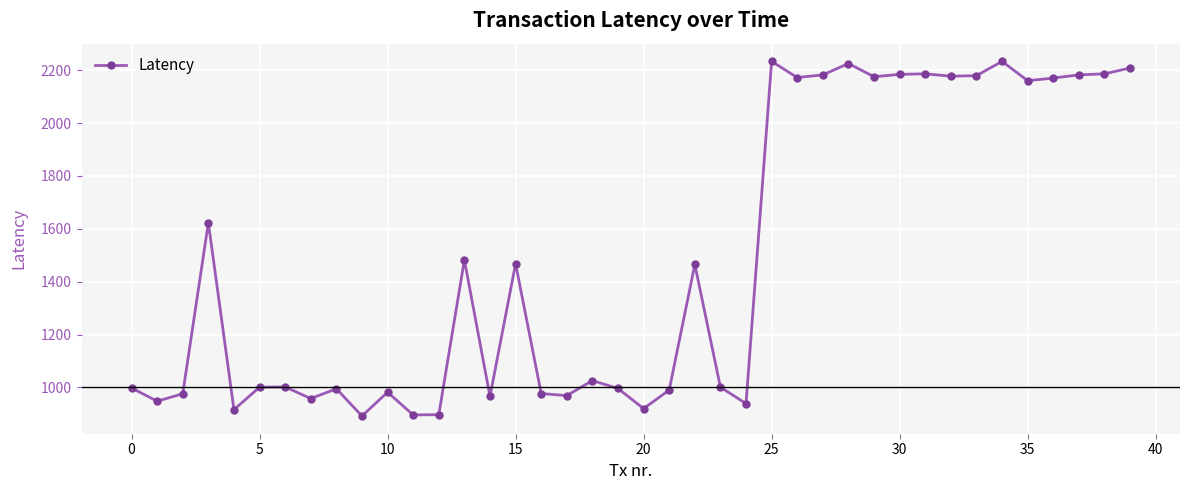

Does the chart display data point markers on the line(s)?

Yes